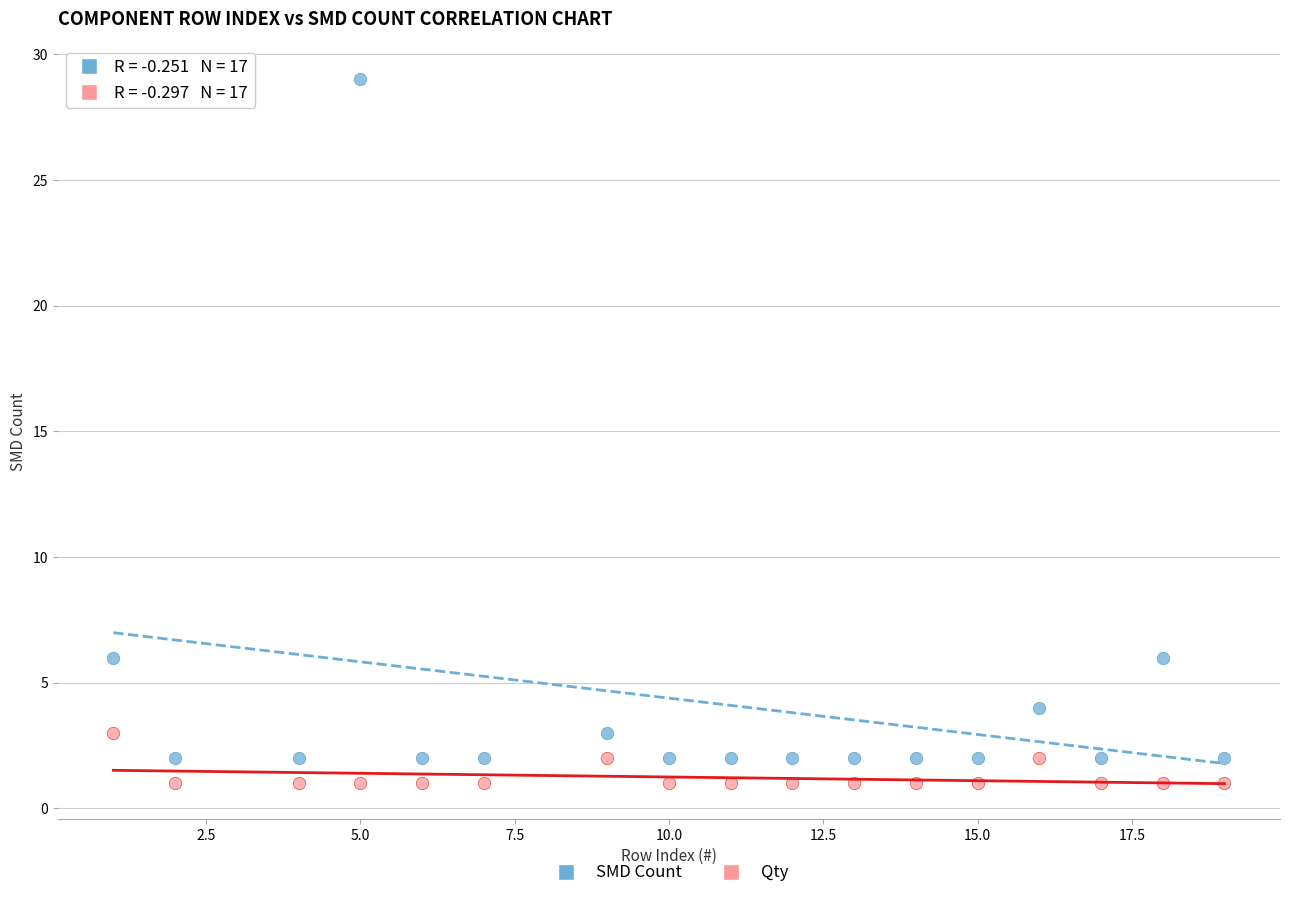

What are all the series names shown in the legend?

SMD Count, Qty